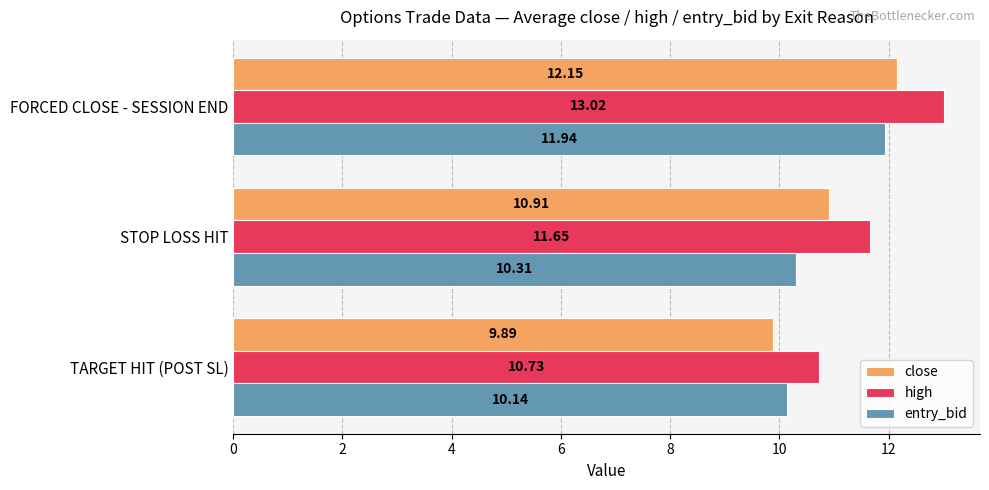

How many values in the high series exceed 11?

2